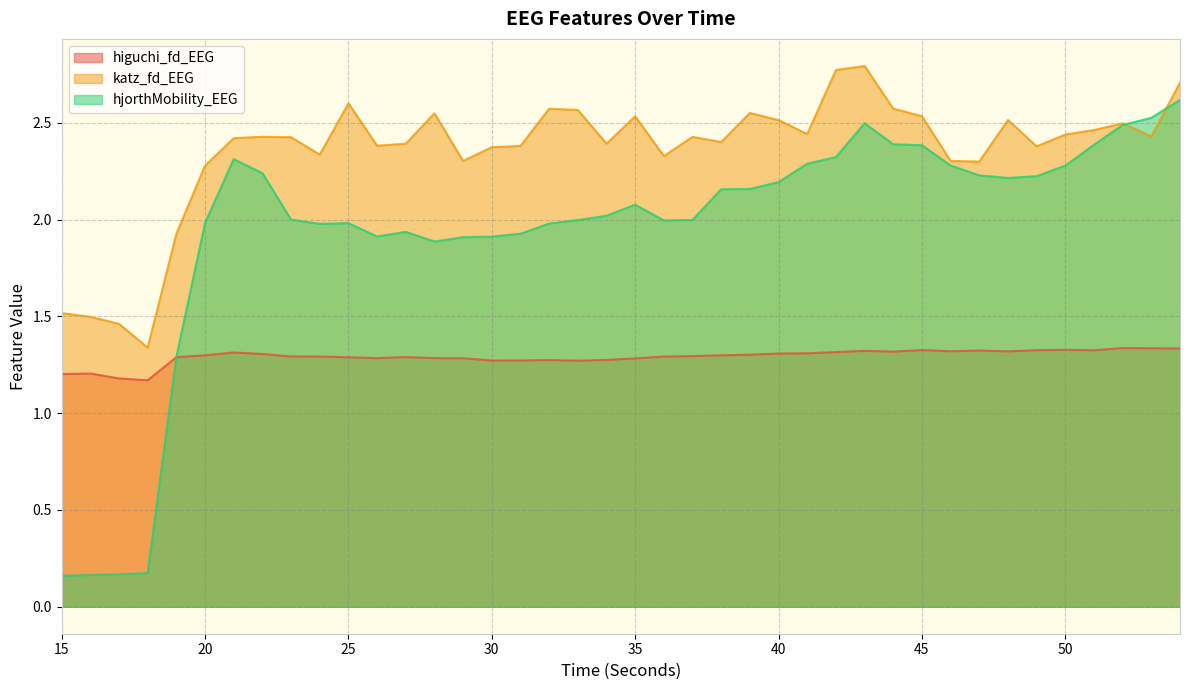

Reading right to left, what are all the values shown in this chart?

higuchi_fd_EEG: 1.3	1.3	1.3	1.3	1.3	1.3	1.3	1.3	1.3	1.3	1.3	1.3	1.3	1.3	1.3	1.3	1.3	1.3	1.3	1.3	1.3	1.3	1.3	1.3	1.3	1.3	1.3	1.3	1.3	1.3	1.3	1.3	1.3	1.3	1.3	1.3	1.2	1.2	1.2	1.2
katz_fd_EEG: 2.7	2.4	2.5	2.5	2.4	2.4	2.5	2.3	2.3	2.5	2.6	2.8	2.8	2.4	2.5	2.6	2.4	2.4	2.3	2.5	2.4	2.6	2.6	2.4	2.4	2.3	2.5	2.4	2.4	2.6	2.3	2.4	2.4	2.4	2.3	1.9	1.3	1.5	1.5	1.5
hjorthMobility_EEG: 2.6	2.5	2.5	2.4	2.3	2.2	2.2	2.2	2.3	2.4	2.4	2.5	2.3	2.3	2.2	2.2	2.2	2.0	2.0	2.1	2.0	2.0	2.0	1.9	1.9	1.9	1.9	1.9	1.9	2.0	2.0	2.0	2.2	2.3	2.0	1.3	0.2	0.2	0.2	0.2